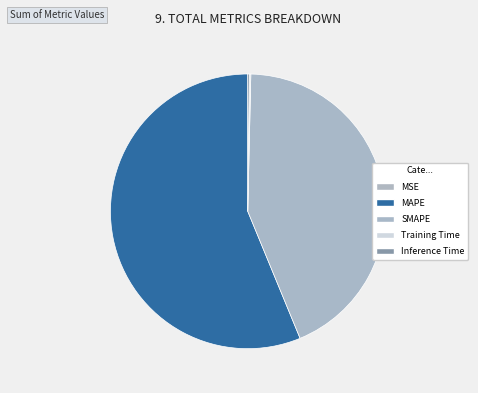

What is the change in value from MAPE to Training Time?

-58.7